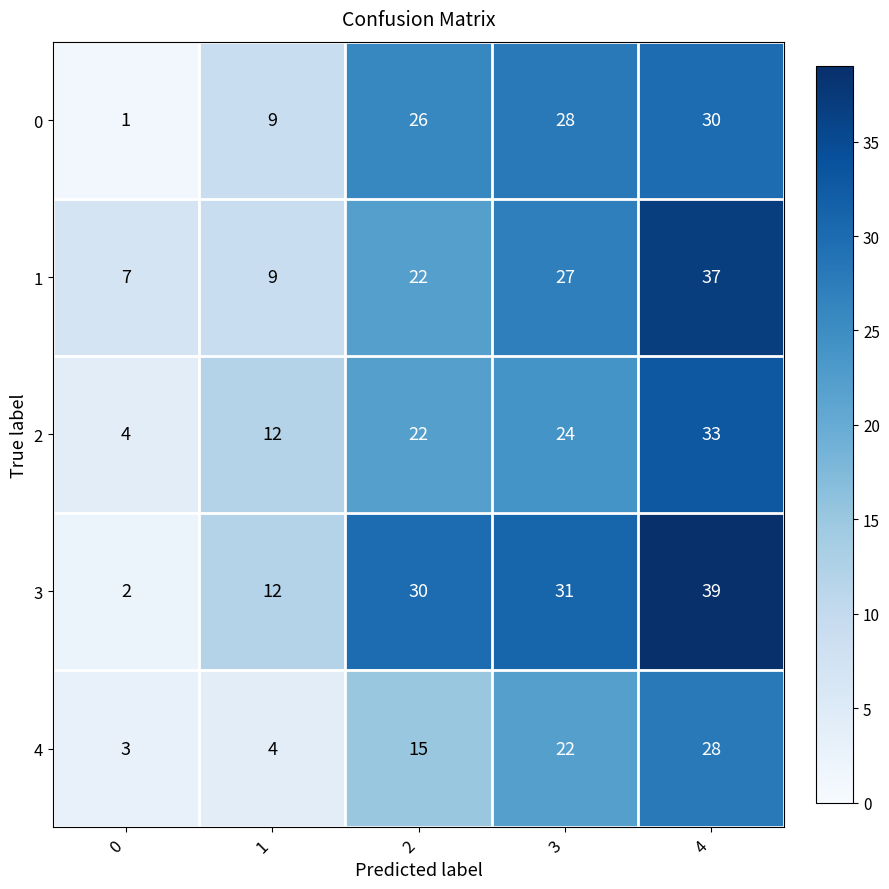

List the series in order of their peak value, highest first.

3, 1, 2, 0, 4